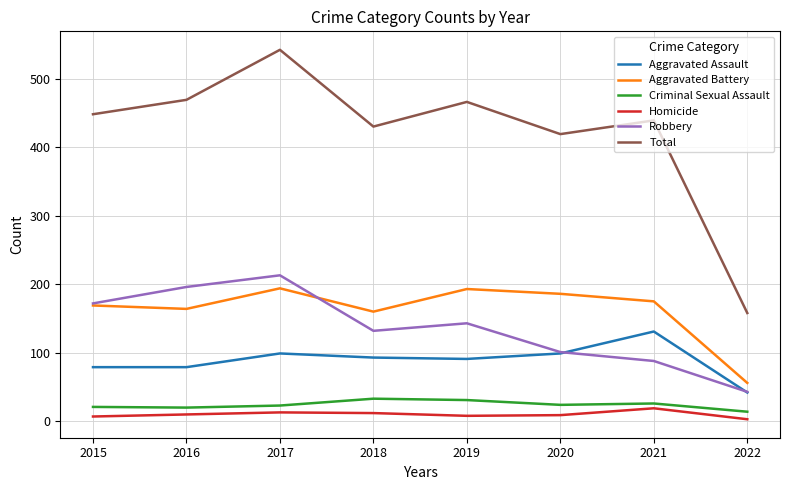

Which series has the widest spread of values?

Total